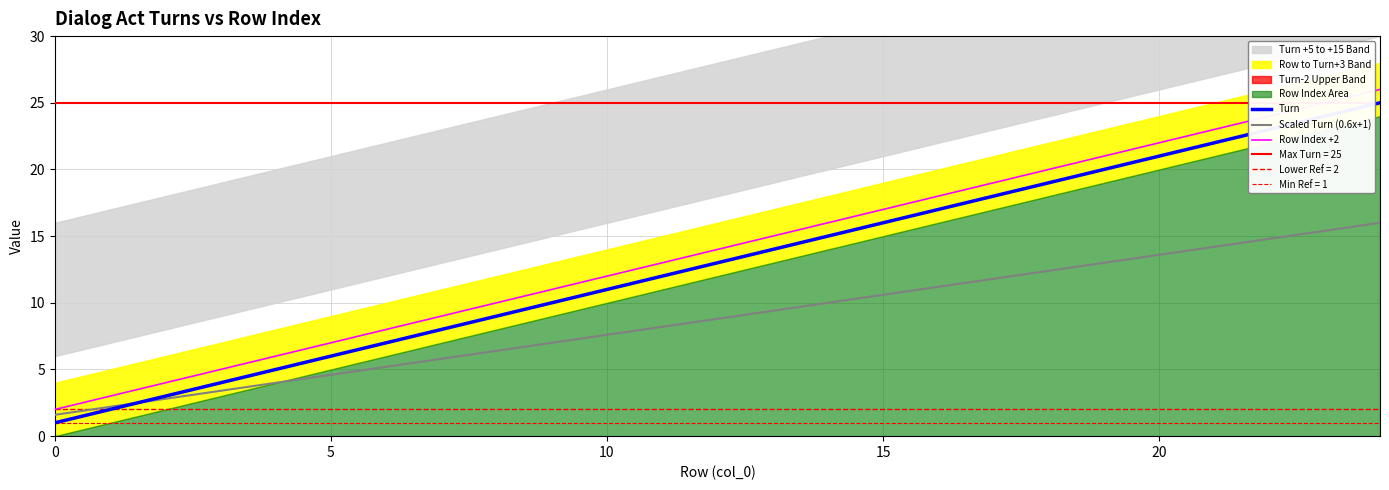

Which series changed the most between 9 and 17?

Turn